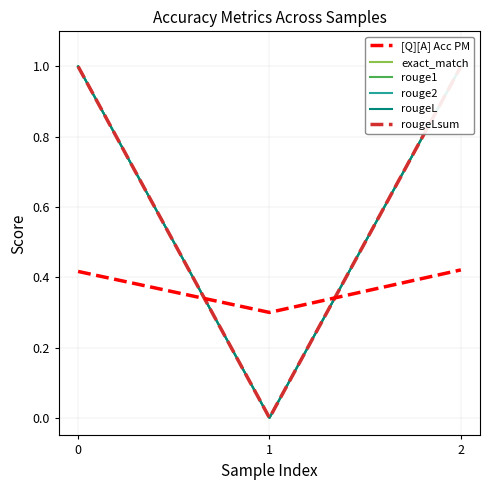

Count the rouge2 values in the range 0 to 1.

3